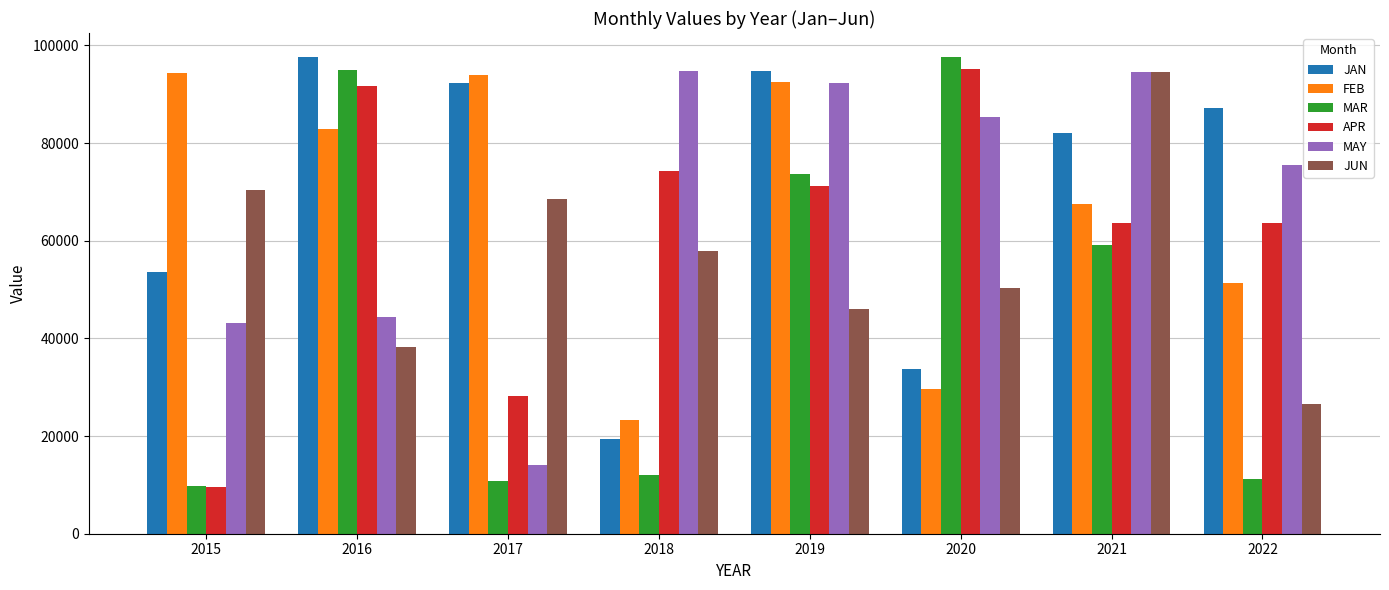

What is the highest value of the FEB series?

94274